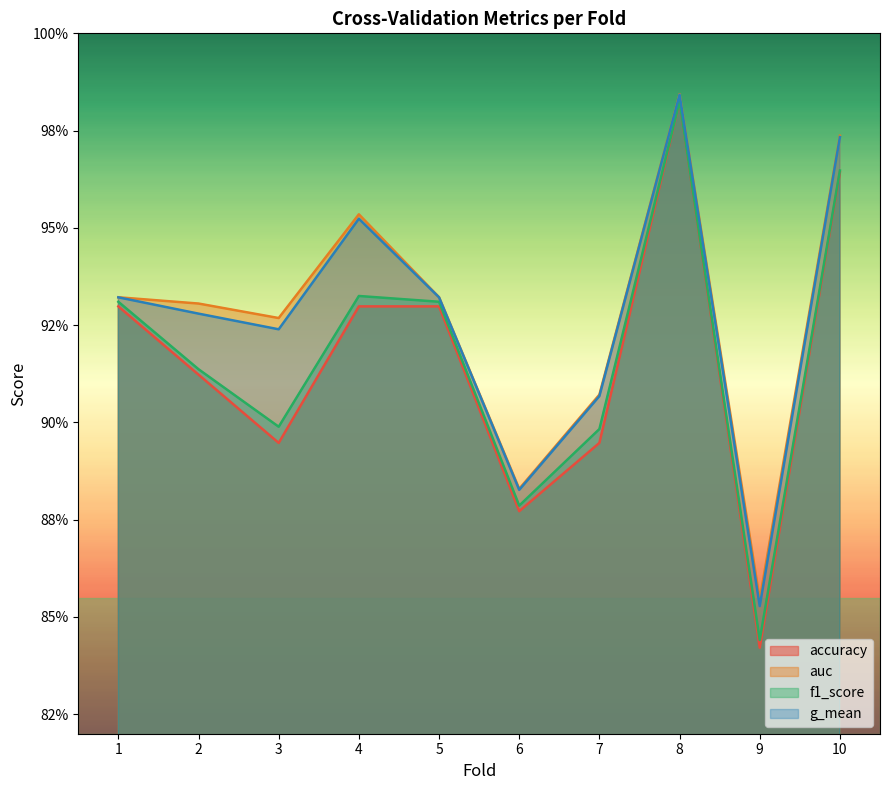

How many lines are shown in the chart?

4